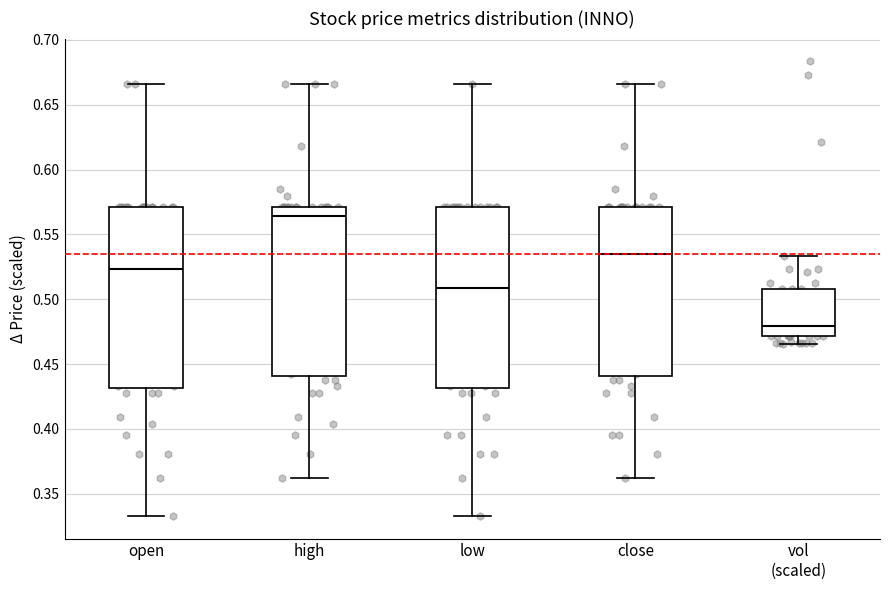

Reading left to right, read every box against the y-axis: the position of its median line, the range the box covers, and the ends of its whiskers. The values are not printed on the chart, so give them approximately, as read against the axis.

open: median 0.525, box 0.430 to 0.570, whiskers 0.335 to 0.665
high: median 0.565, box 0.440 to 0.570, whiskers 0.360 to 0.665
low: median 0.510, box 0.430 to 0.570, whiskers 0.335 to 0.665
close: median 0.535, box 0.440 to 0.570, whiskers 0.360 to 0.665
vol (scaled): median 0.480, box 0.470 to 0.510, whiskers 0.465 to 0.535